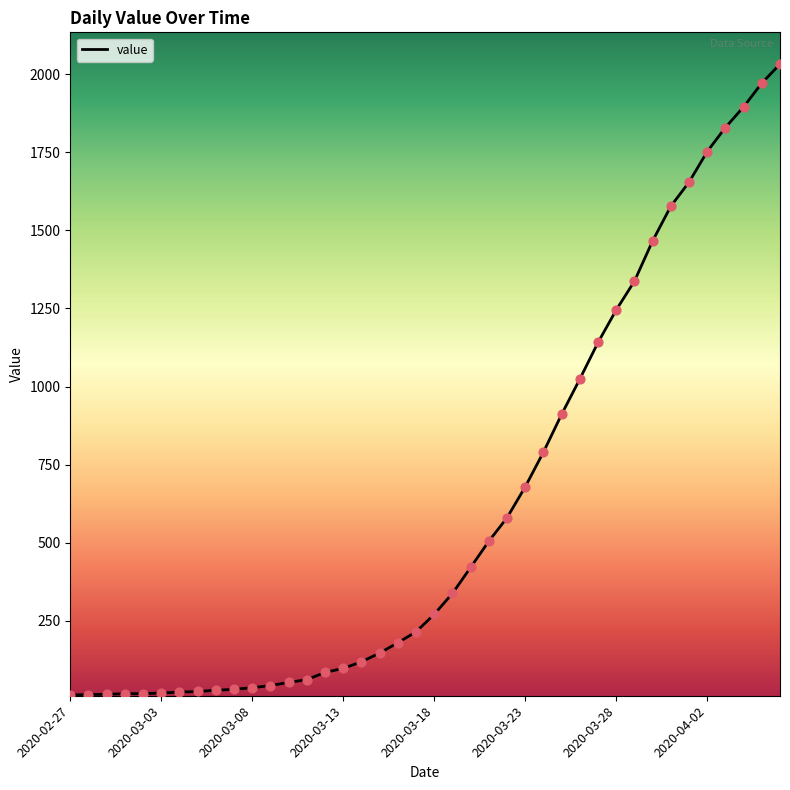

What is the difference between the maximum and minimum values?

2019